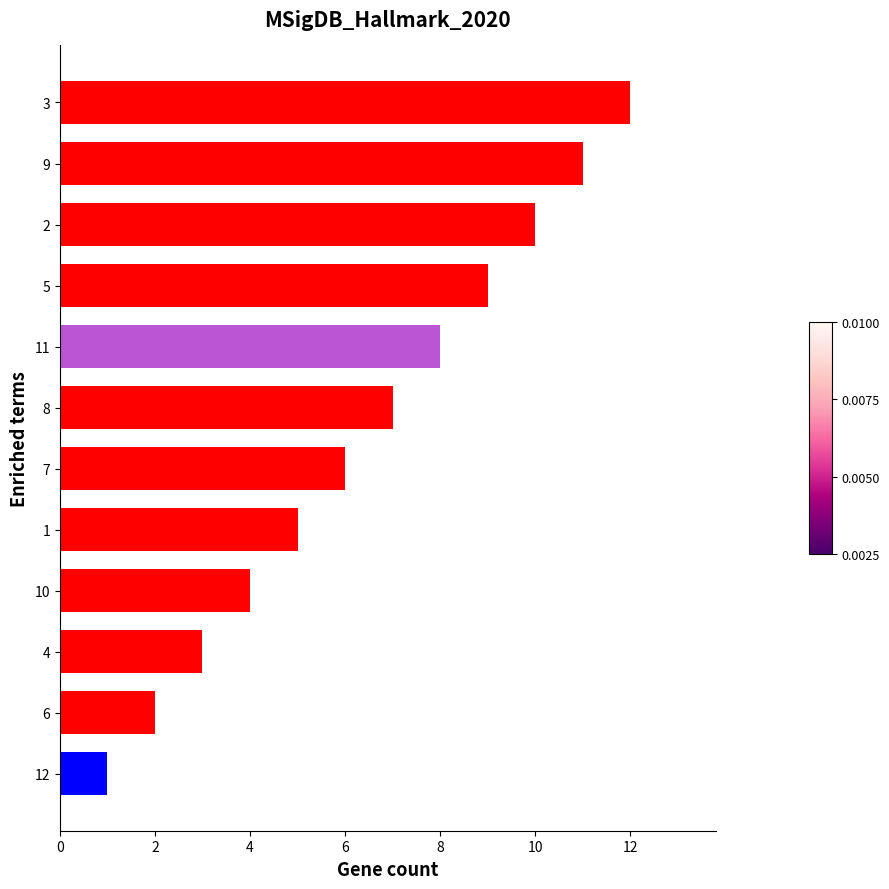

Which has a higher value, 4 or 2?

2